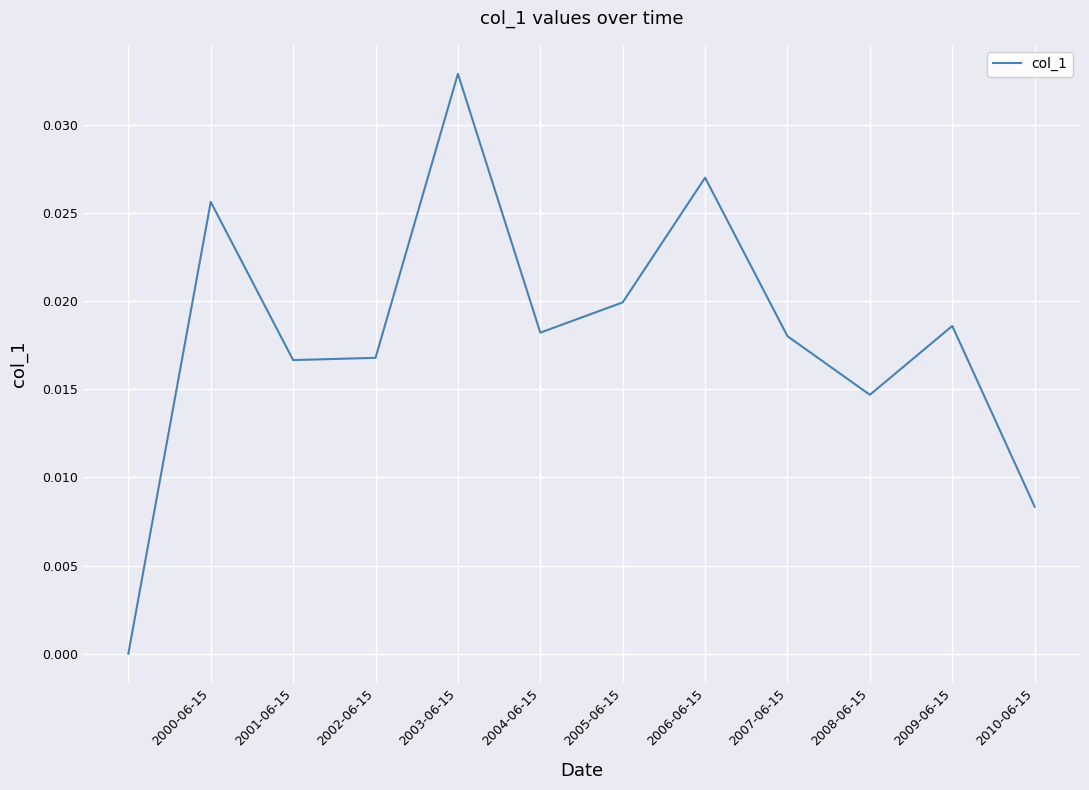

How many lines are shown in the chart?

1